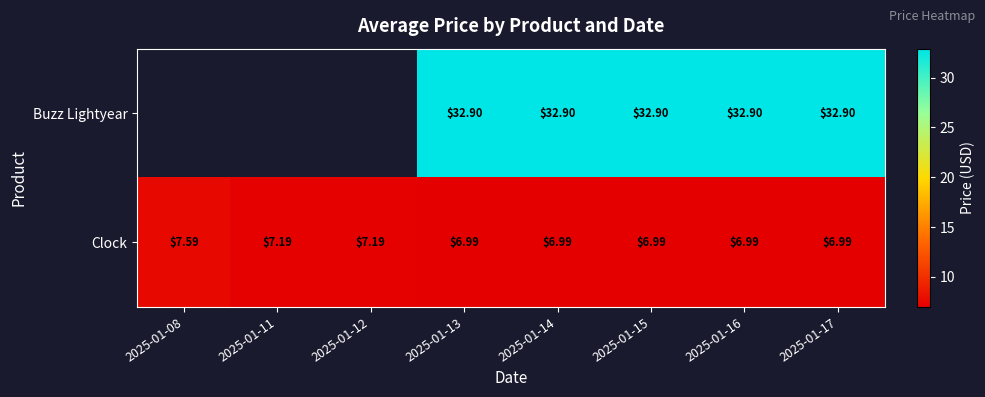

At 2025-01-14, list the series in order from smallest to largest.

Clock, Buzz Lightyear